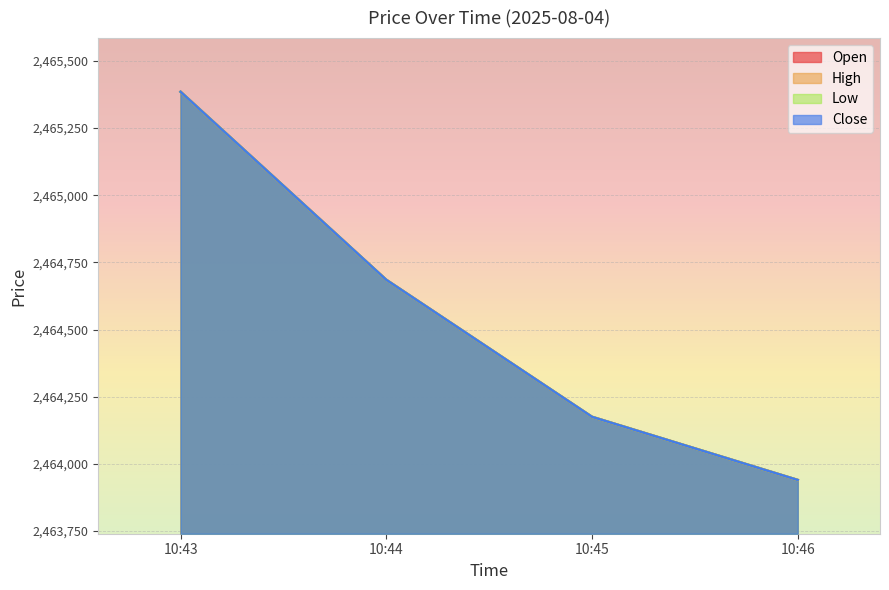

What is the sum of the High values at 10:46 and 10:44?

4928625